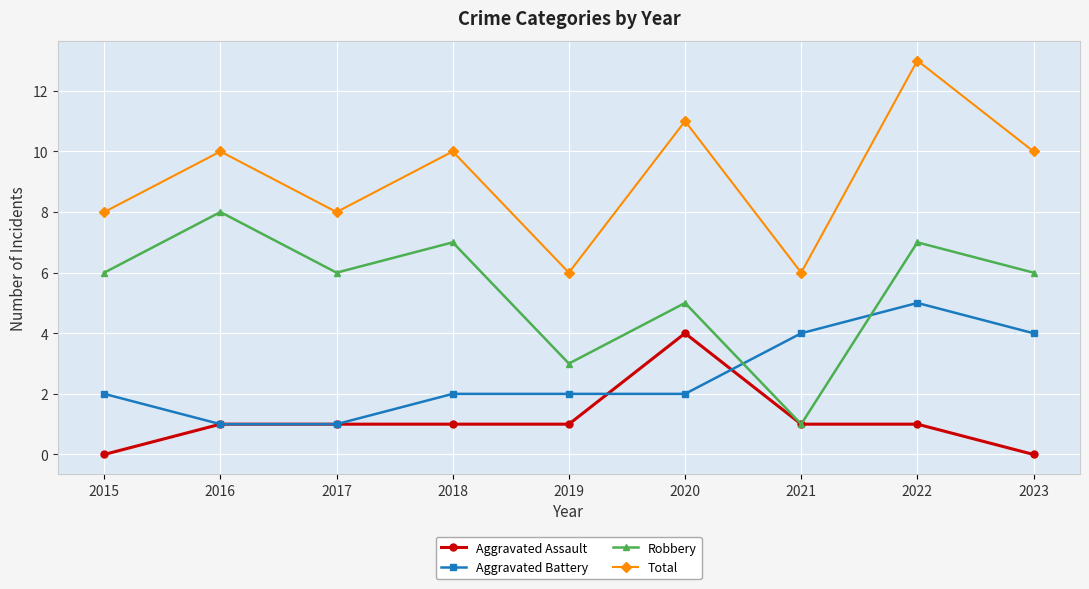

What is the value of the Aggravated Assault point at the 6th from the left?

4